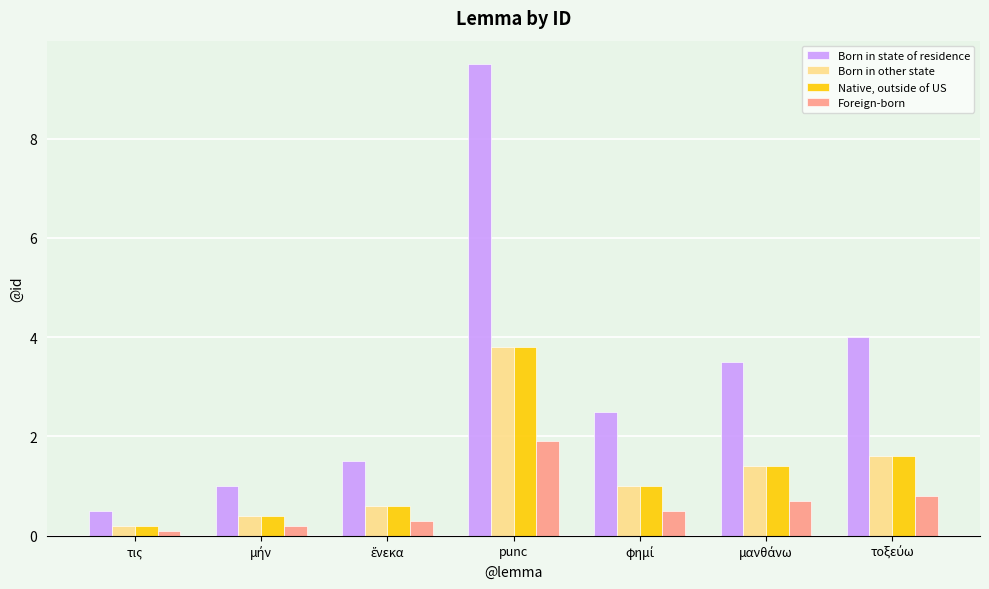

Which label corresponds to the largest value in the chart?

punc